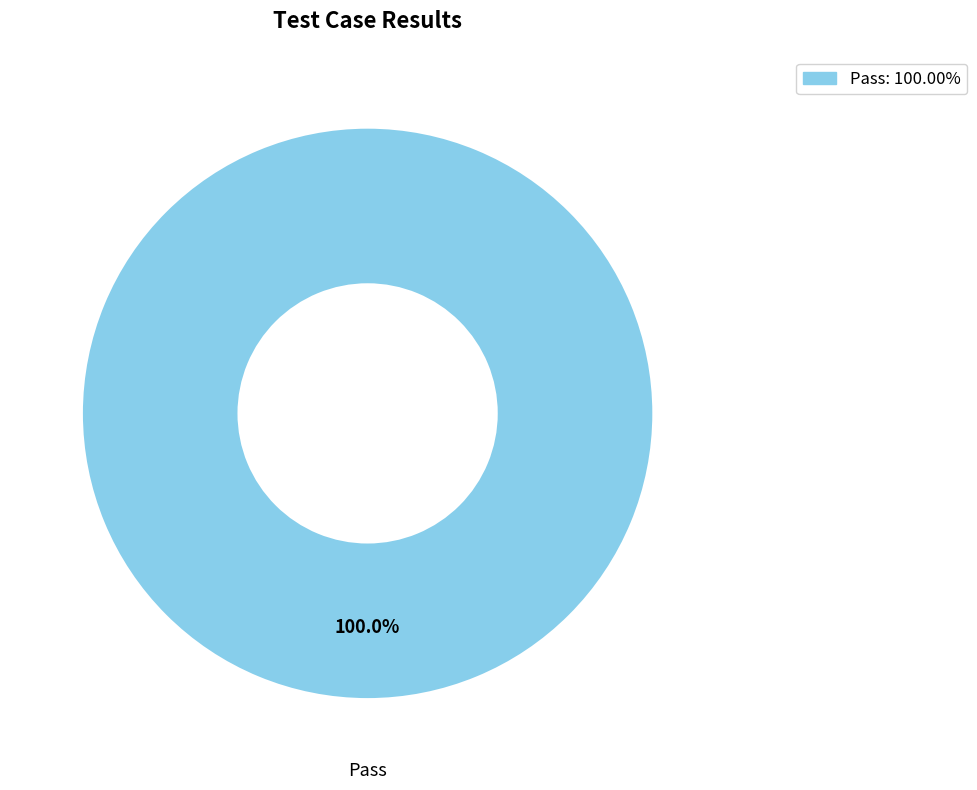

Is there any slice that represents more than half of the pie?

Yes